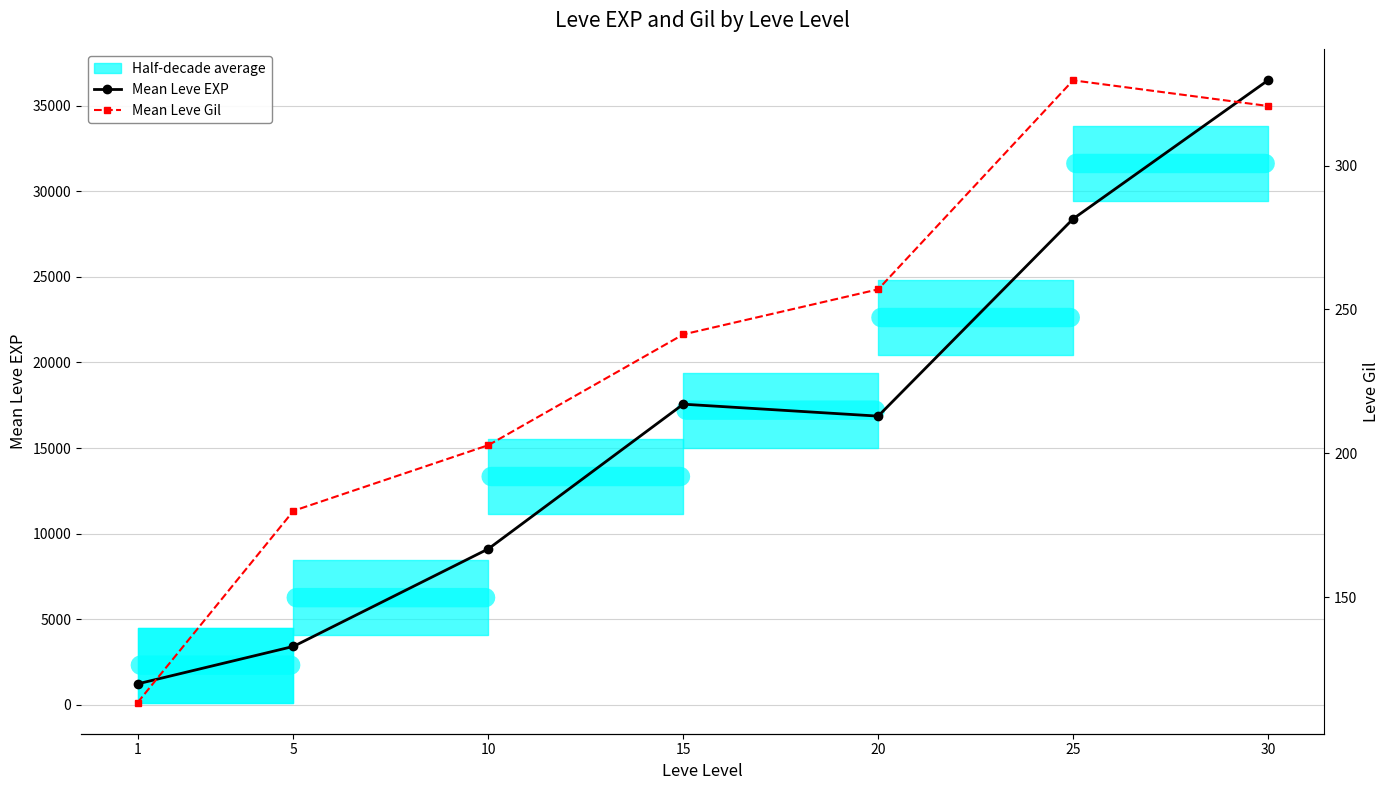

Rank the series by their average value, from highest to lowest.

Mean Leve EXP, Mean Leve Gil